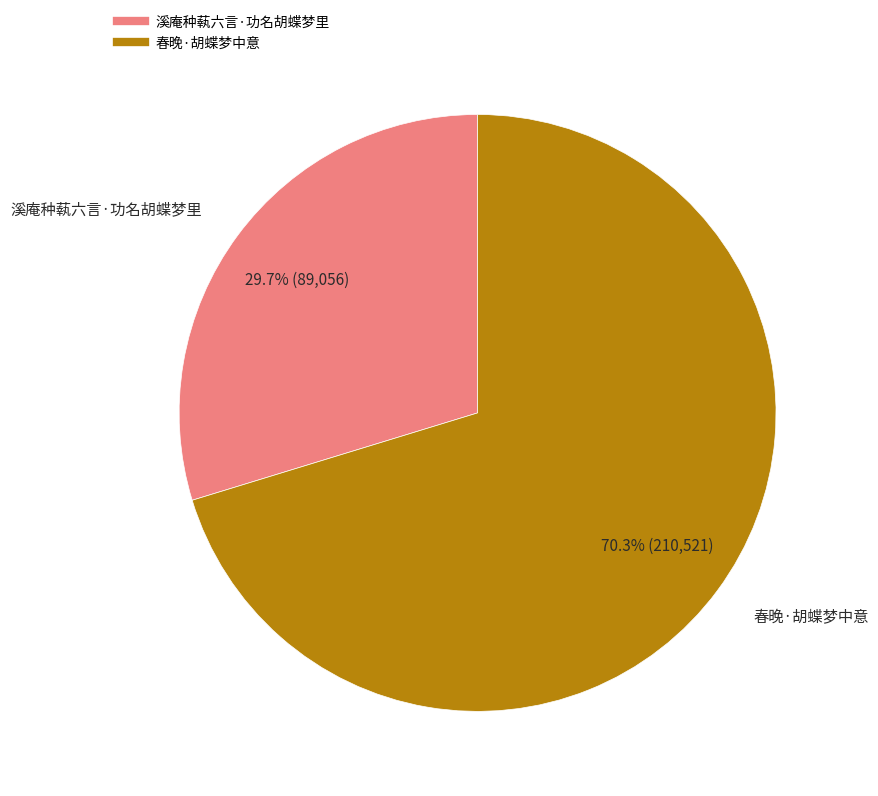

Which has a higher value, 春晚·胡蝶梦中意 or 溪庵种蓻六言·功名胡蝶梦里?

春晚·胡蝶梦中意